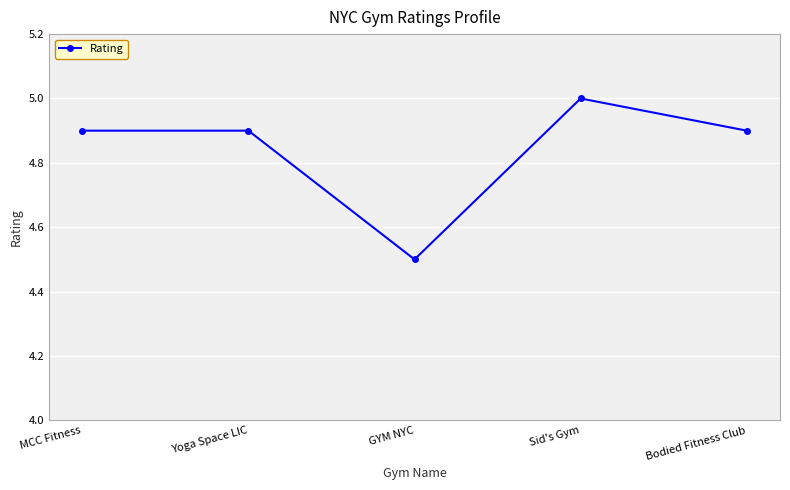

What is the value of the 1st point from the left?

4.9